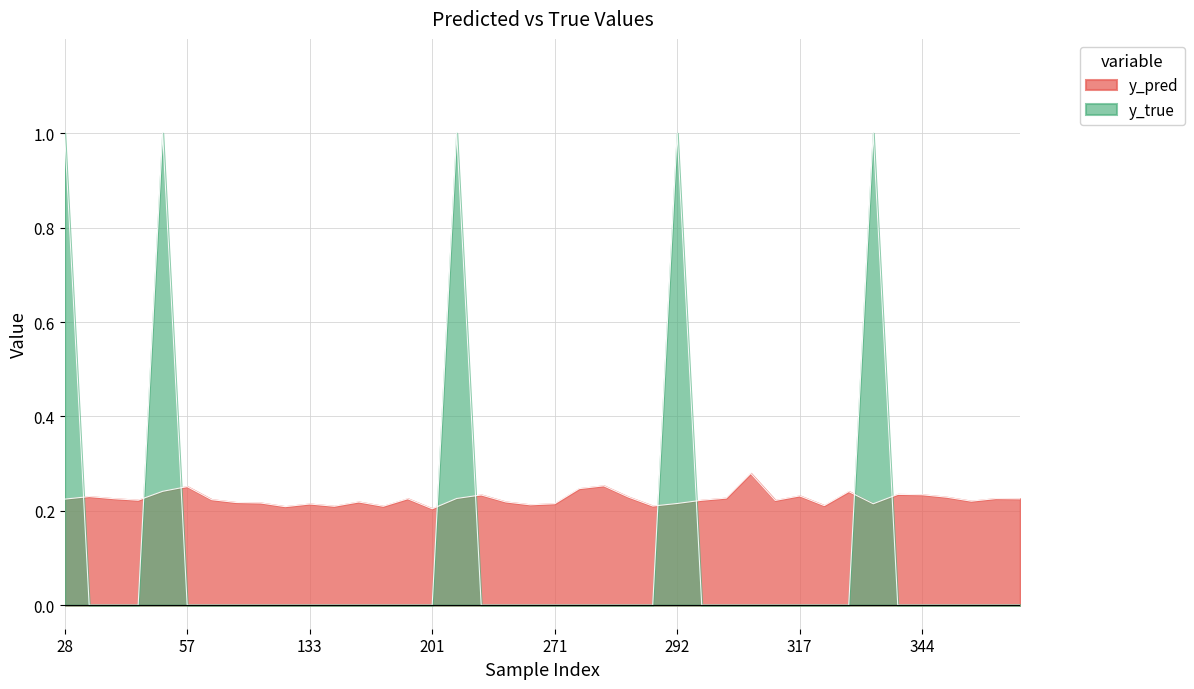

How many lines are shown in the chart?

2